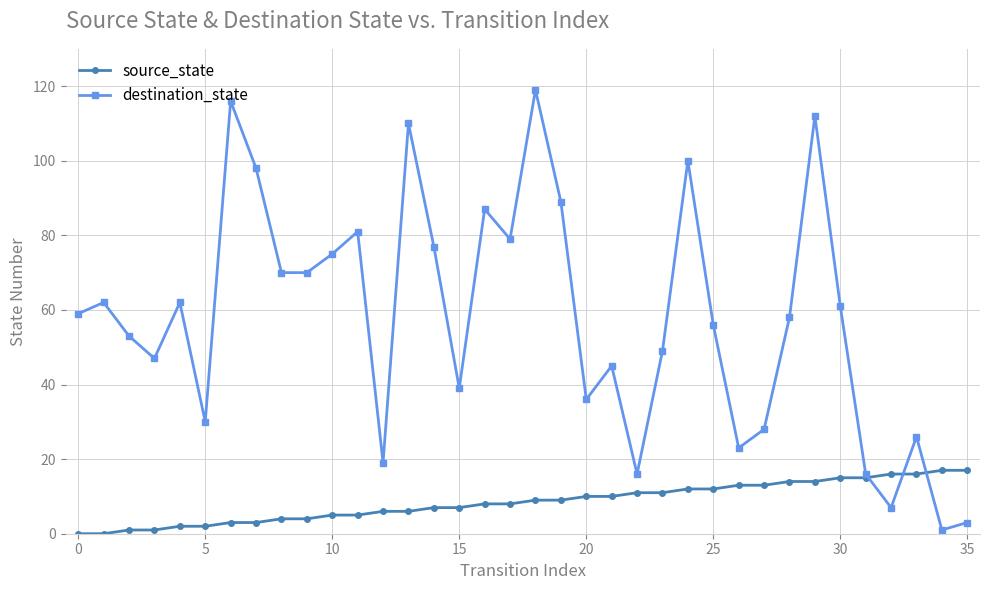

In destination_state, how many points are higher than both neighbors (excluding endpoints)?

11